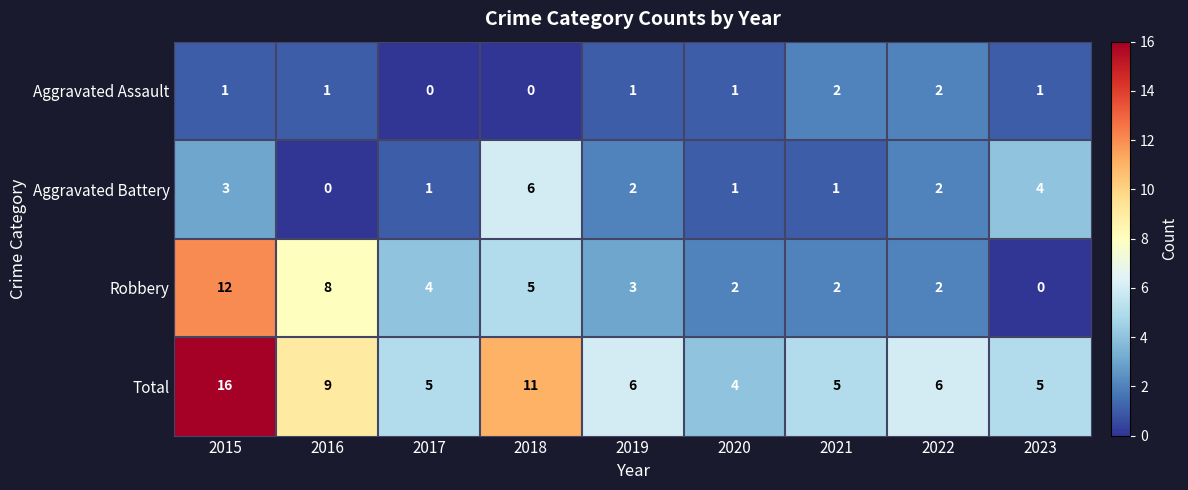

How many categories are shown in the chart?

9